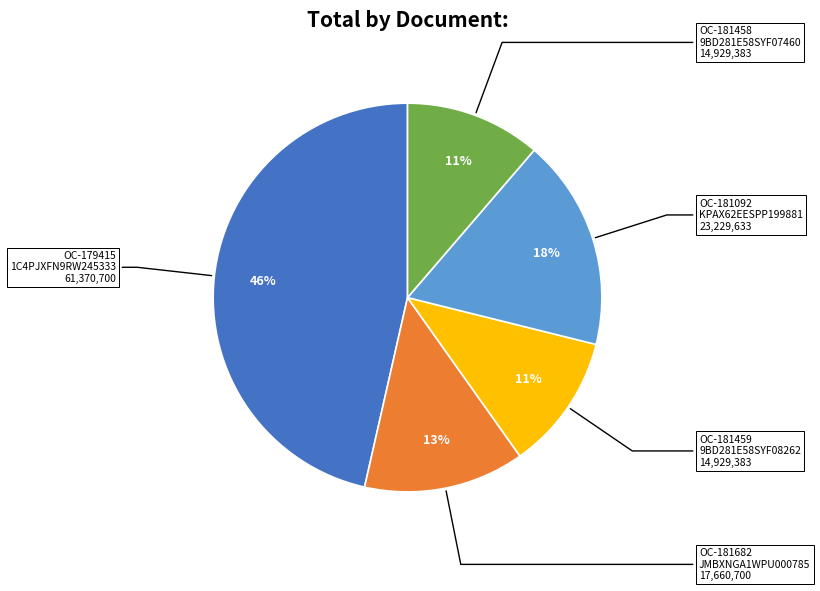

Is there any slice that represents more than half of the pie?

No